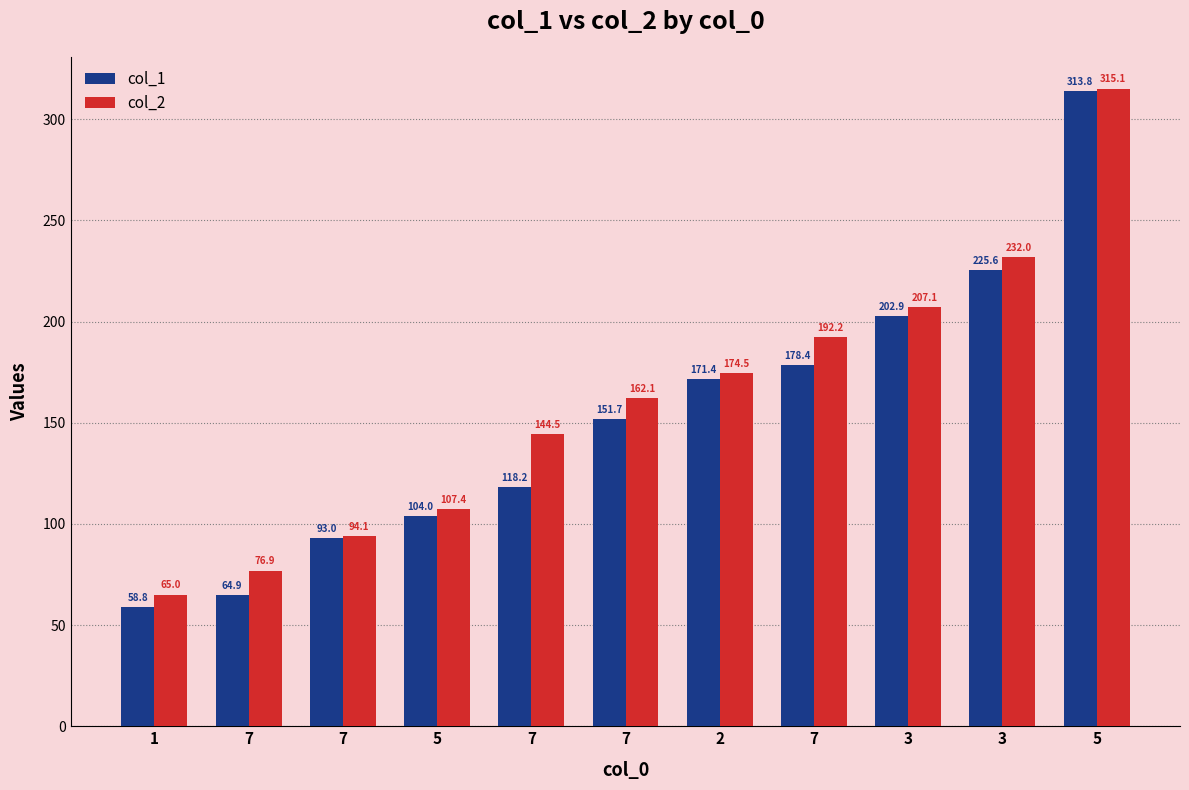

Which label corresponds to the smallest value in the chart?

1